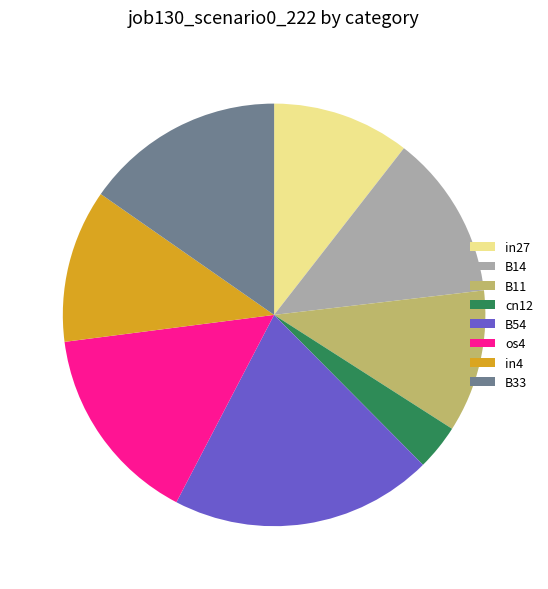

What is the smallest slice in the pie chart?

cn12